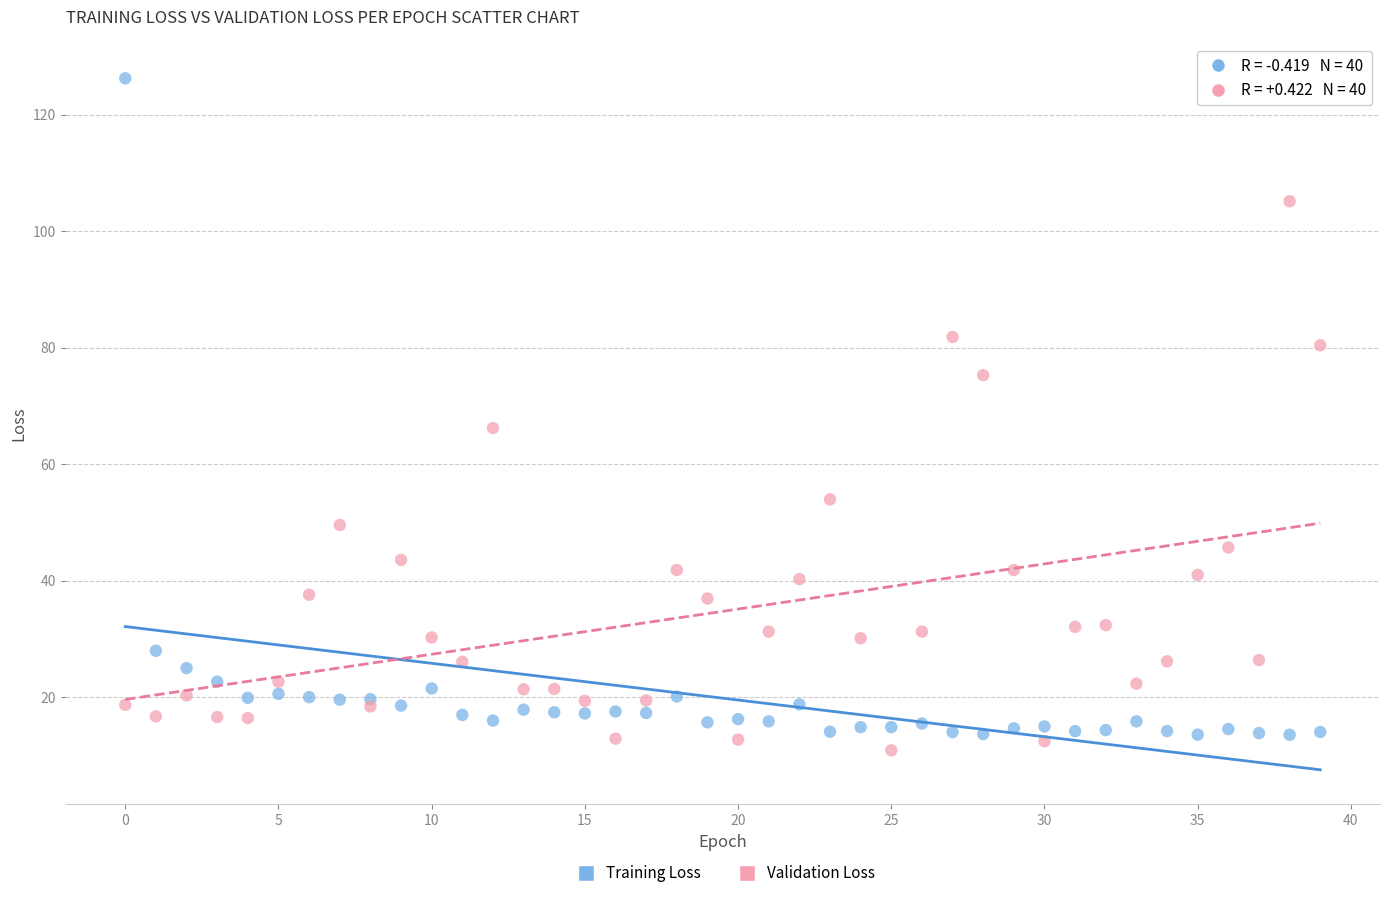

Which series has the largest Y range (max minus min)?

Training Loss